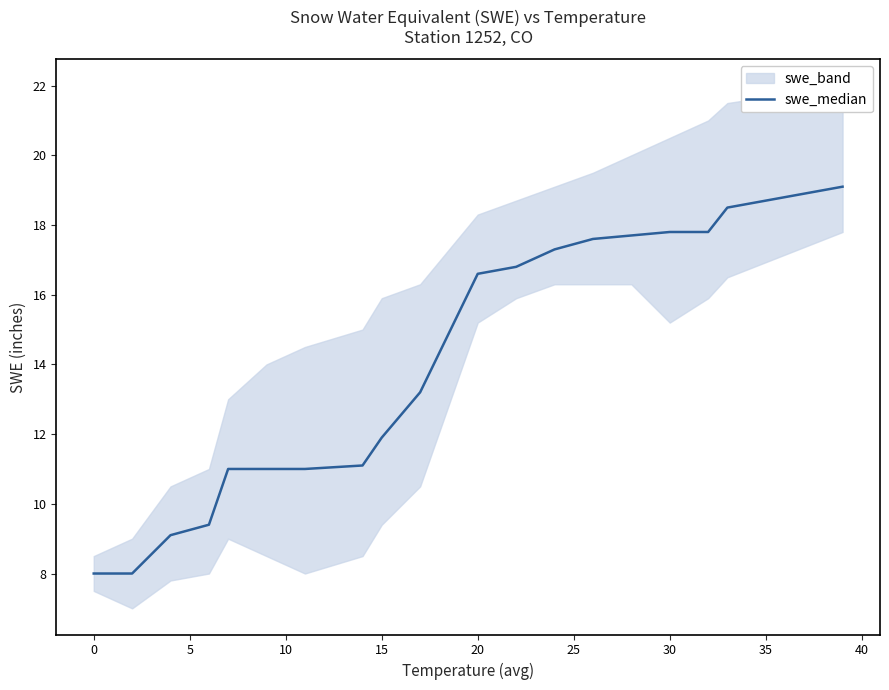

True or false: there are more than 2 points higher than both neighbors.

False